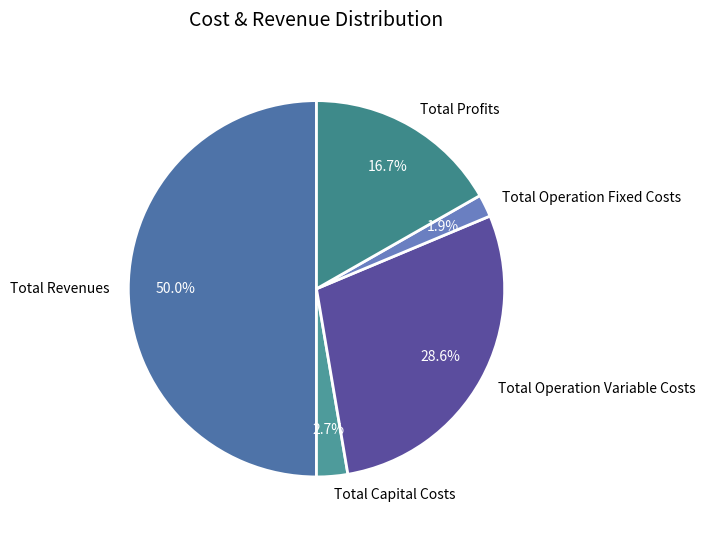

What is the smallest slice in the pie chart?

Total Operation Fixed Costs